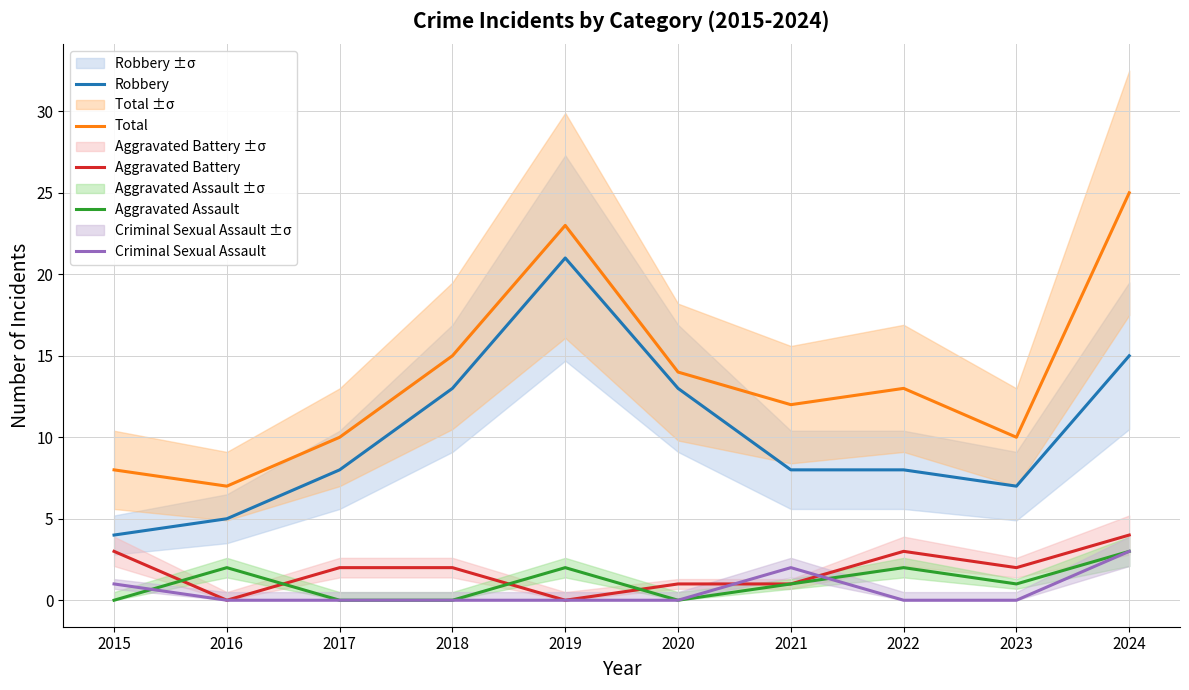

True or false: Total and Robbery cross at least once.

False